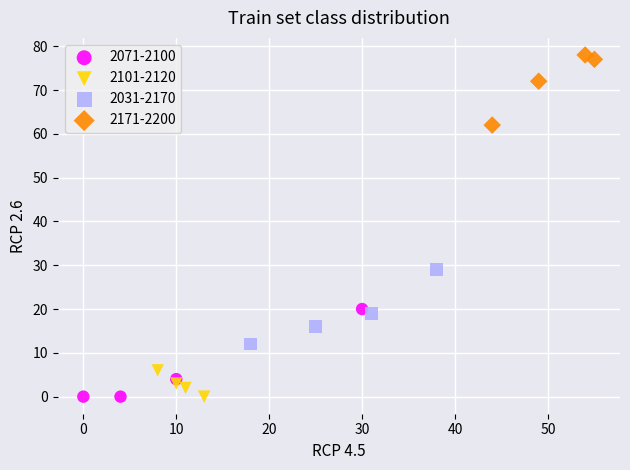

Which series contains the highest Y value?

2171-2200